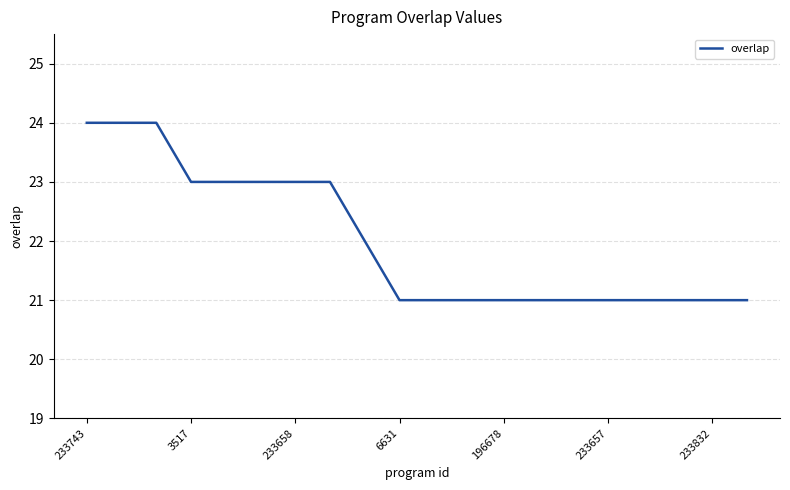

What is the difference between the maximum and minimum values?

3